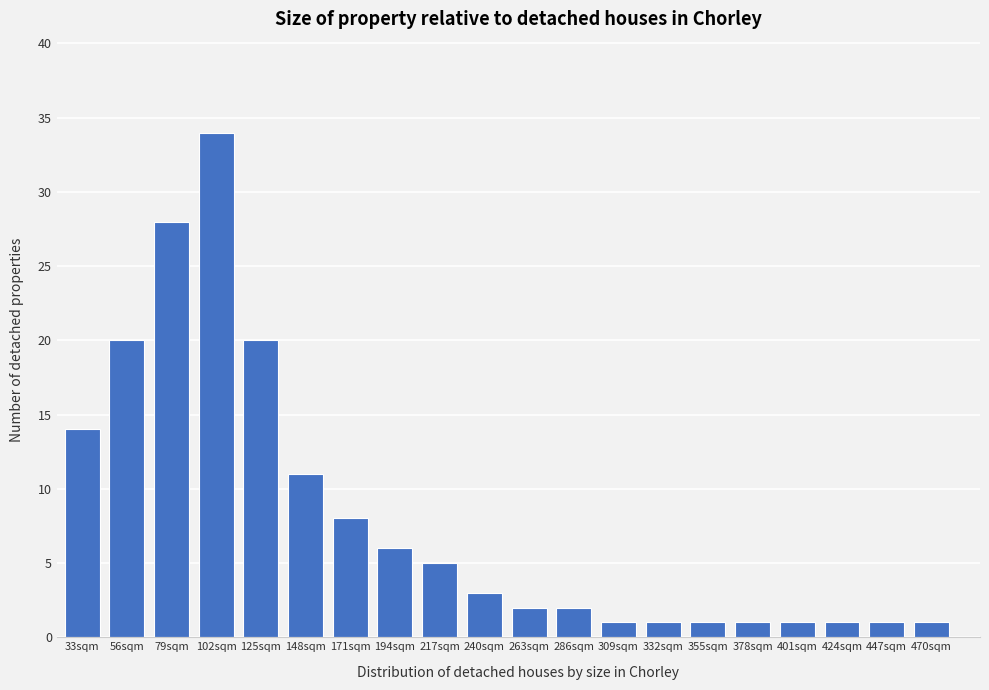

Reading right to left, list all the values displayed in this chart.

470sqm=1	447sqm=1	424sqm=1	401sqm=1	378sqm=1	355sqm=1	332sqm=1	309sqm=1	286sqm=2	263sqm=2	240sqm=3	217sqm=5	194sqm=6	171sqm=8	148sqm=11	125sqm=20	102sqm=34	79sqm=28	56sqm=20	33sqm=14